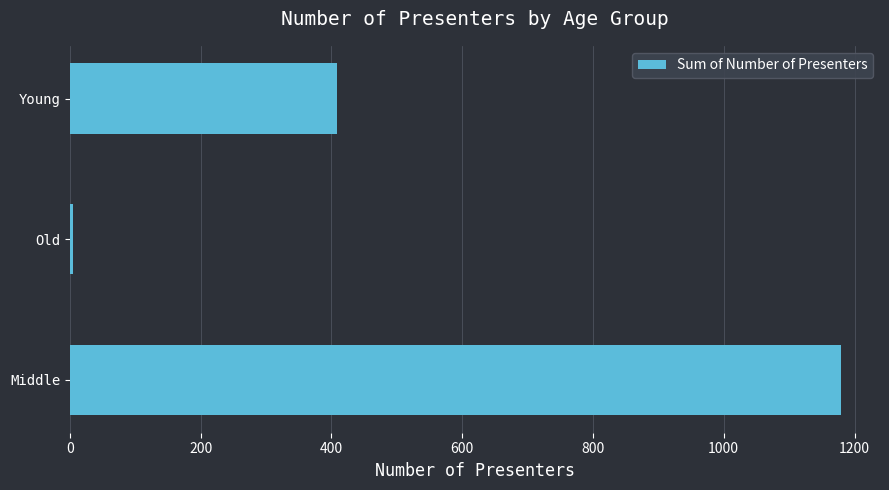

Reading top to bottom, list all the values displayed in this chart.

408	4	1180